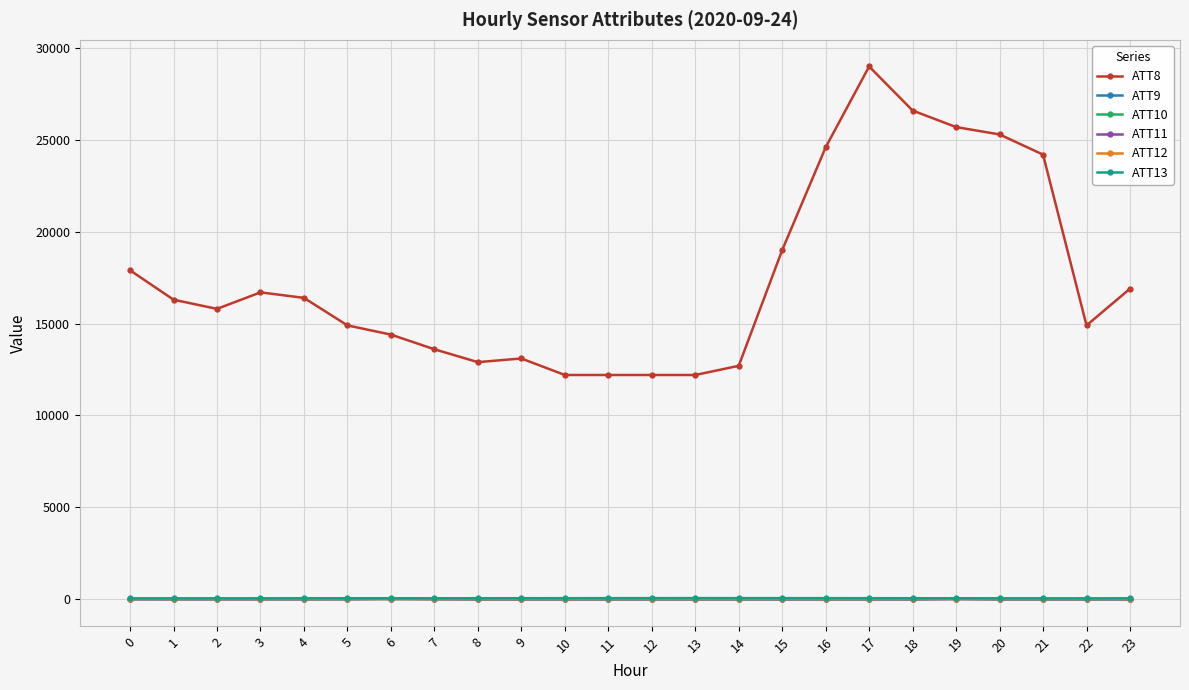

What is the sum of the ATT11 values at 18 and 22?

-20.0